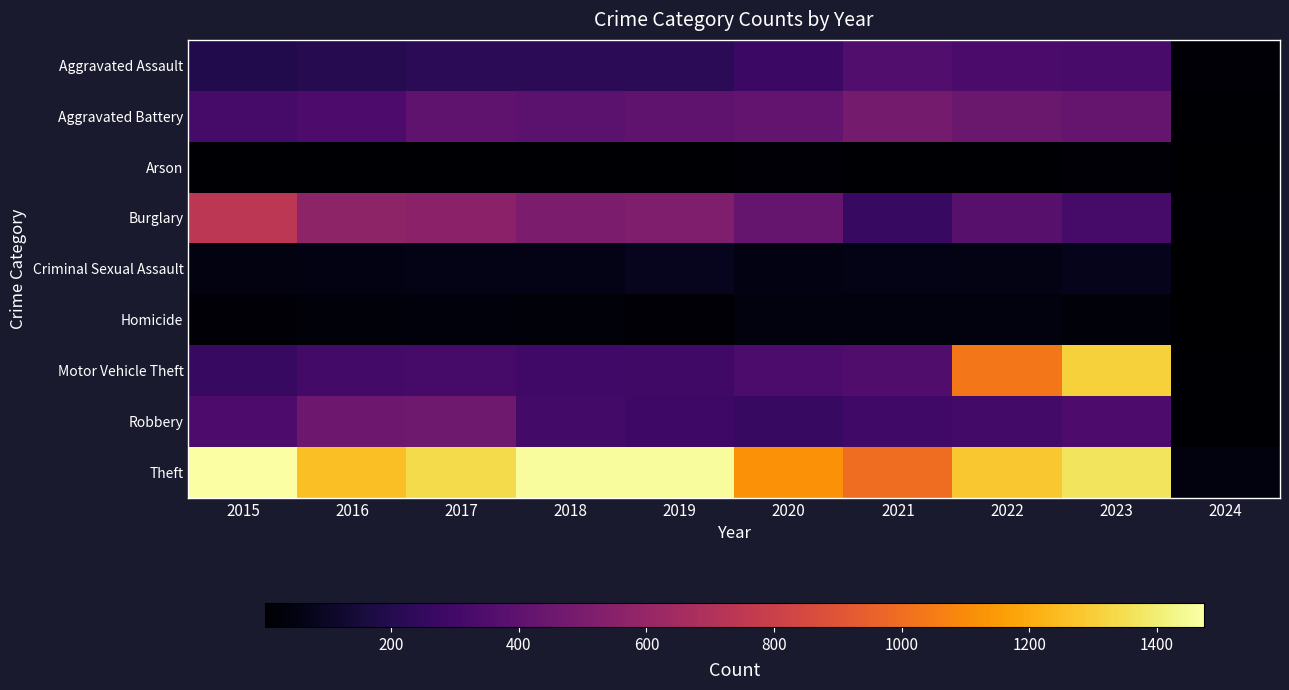

Which series has the largest total across all categories?

Theft